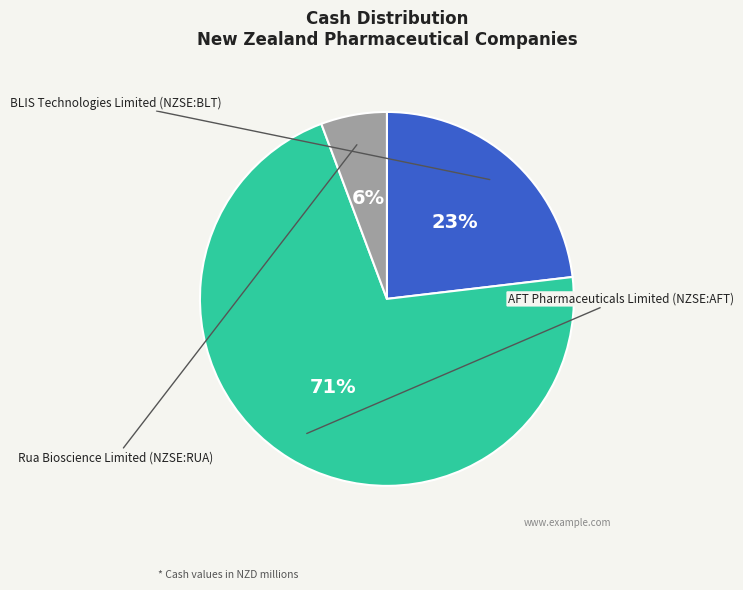

To the nearest percent, what is the difference between the largest and smallest slice percentages?

65%